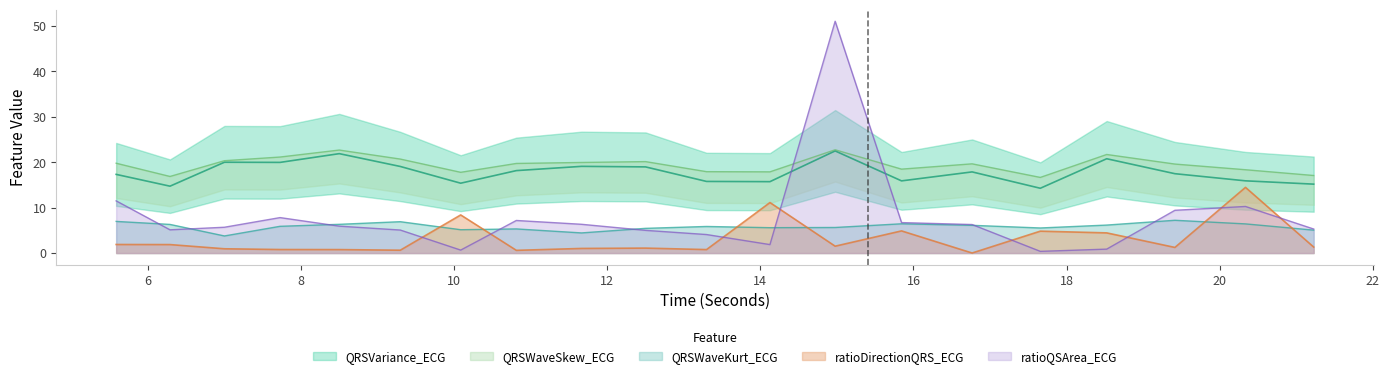

True or false: ratioDirectionQRS_ECG and QRSVariance_ECG cross at least once.

False